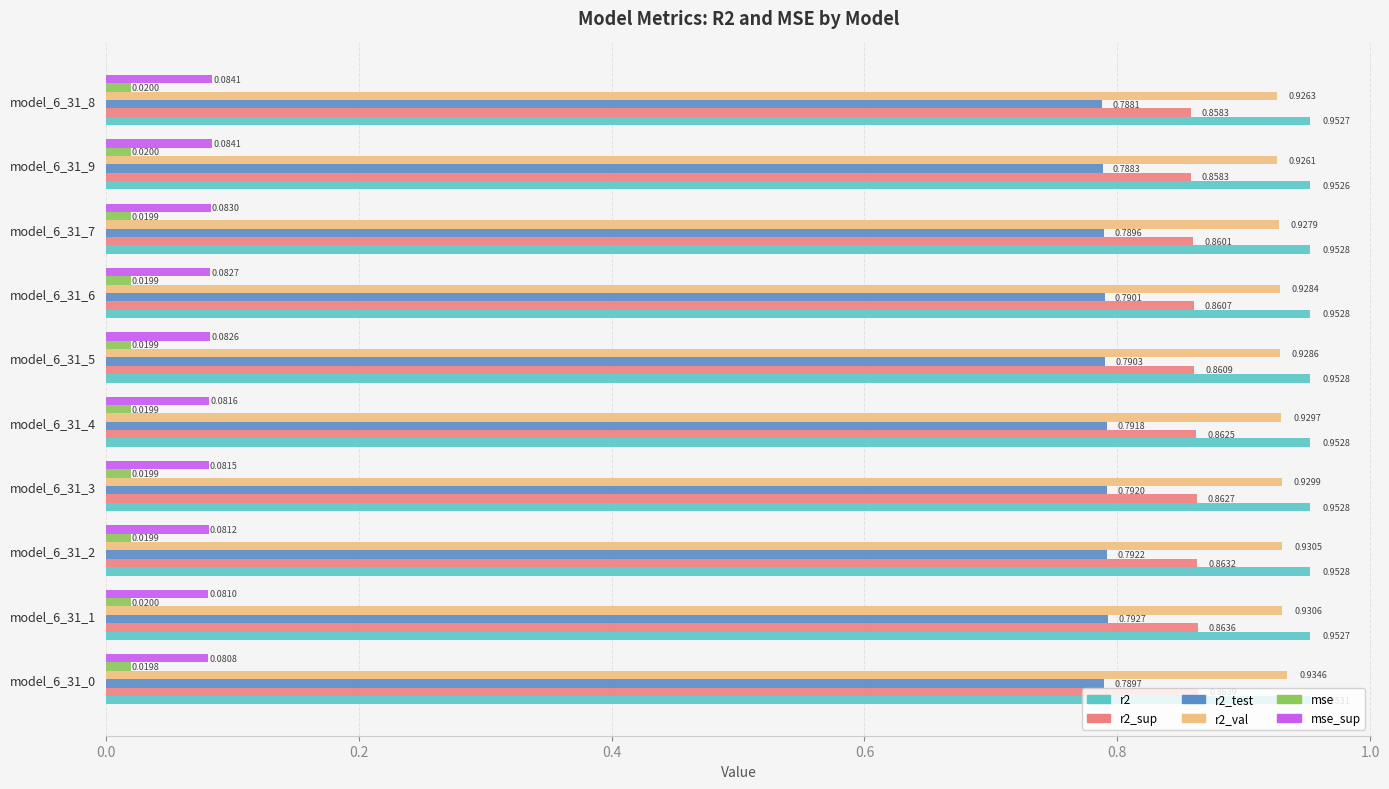

List the series in order of their peak value, highest first.

r2, r2_val, r2_sup, r2_test, mse_sup, mse